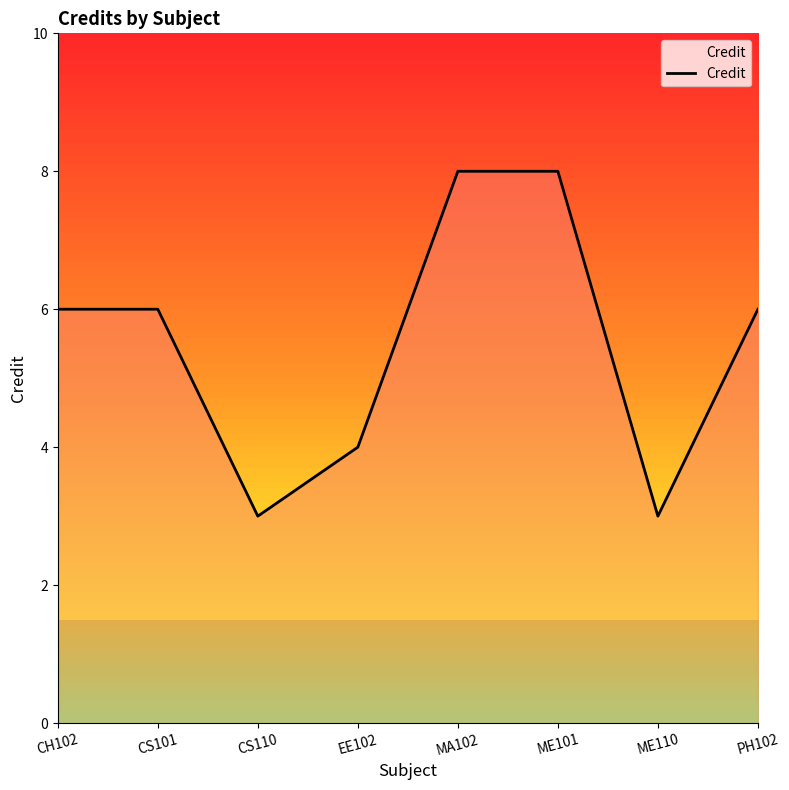

What is the difference between the second highest and second lowest values?

5